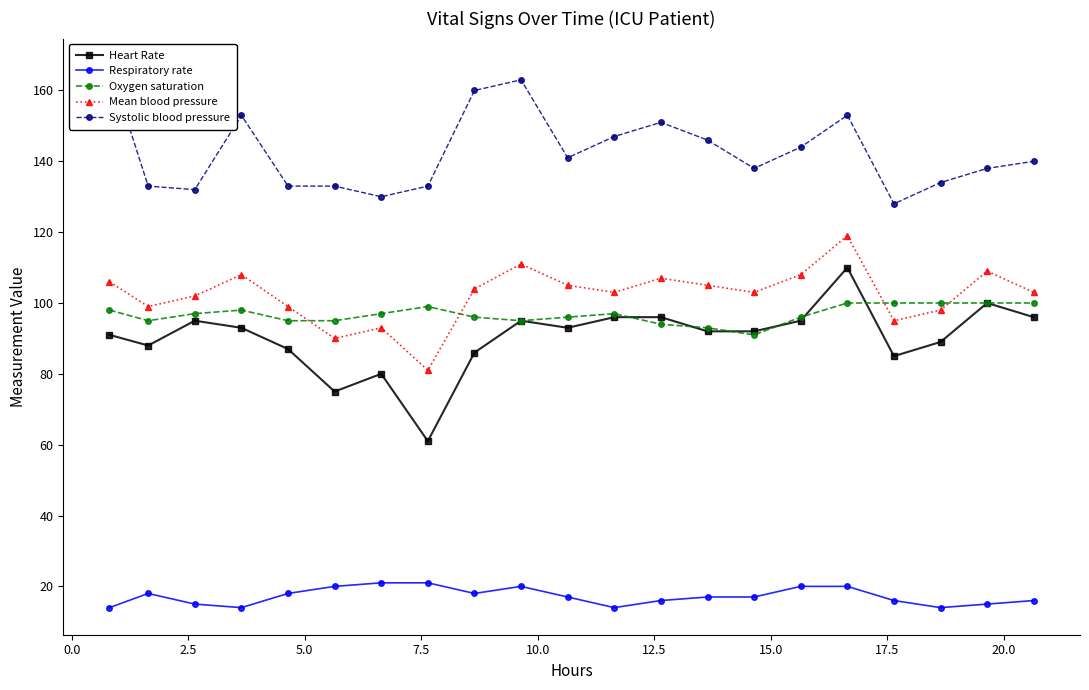

True or false: Mean blood pressure has more than 2 points higher than both neighbors.

True